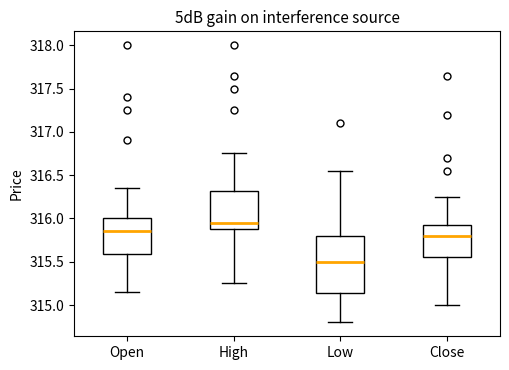

Which box has the lowest median line?

Low